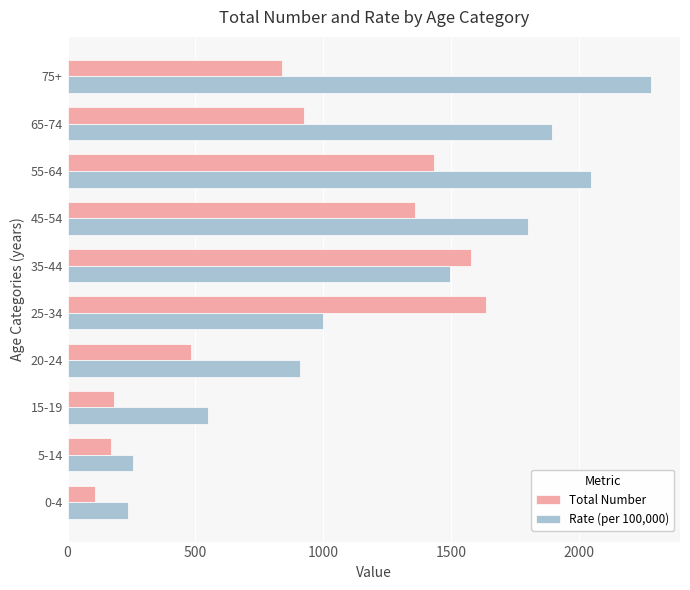

Rank the series by their maximum value, from lowest to highest.

Total Number, Rate (per 100,000)